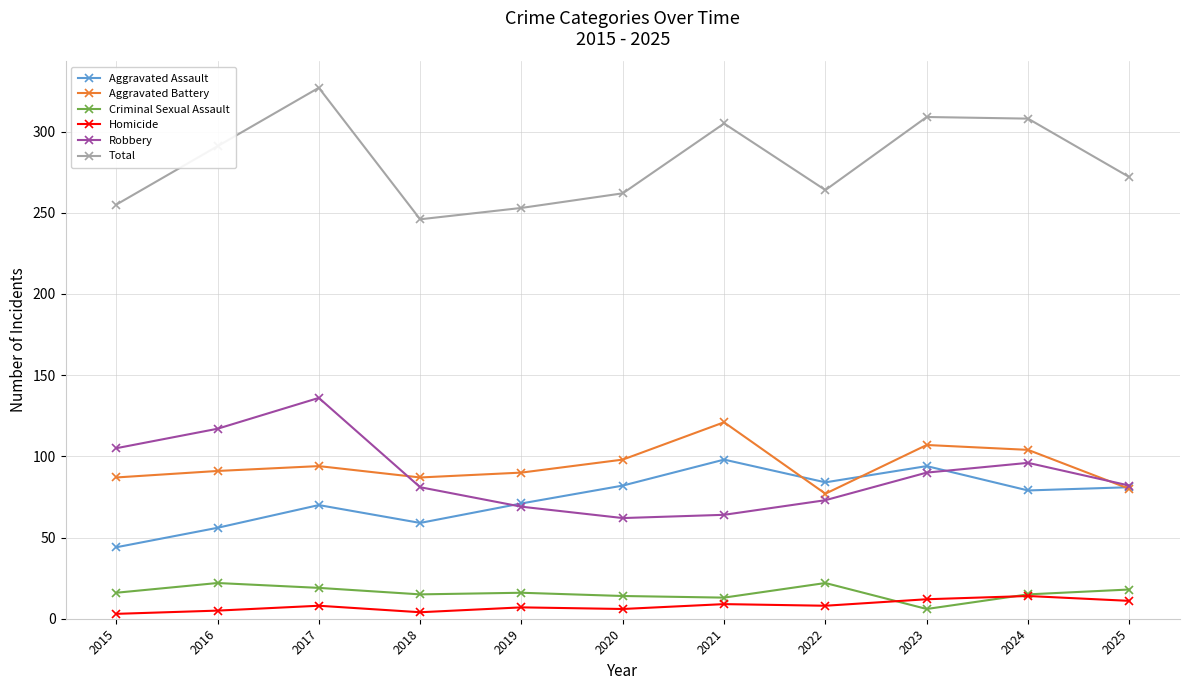

At 2017, list the series in order from largest to smallest.

Total, Robbery, Aggravated Battery, Aggravated Assault, Criminal Sexual Assault, Homicide